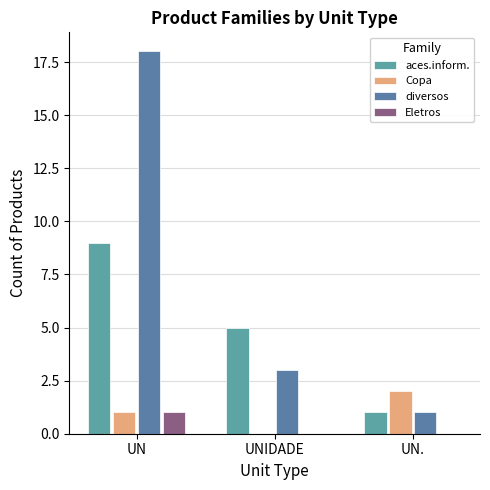

Reading right to left, what are all the values shown in this chart?

aces.inform.: 1	5	9
Copa: 2	0	1
diversos: 1	3	18
Eletros: 0	0	1